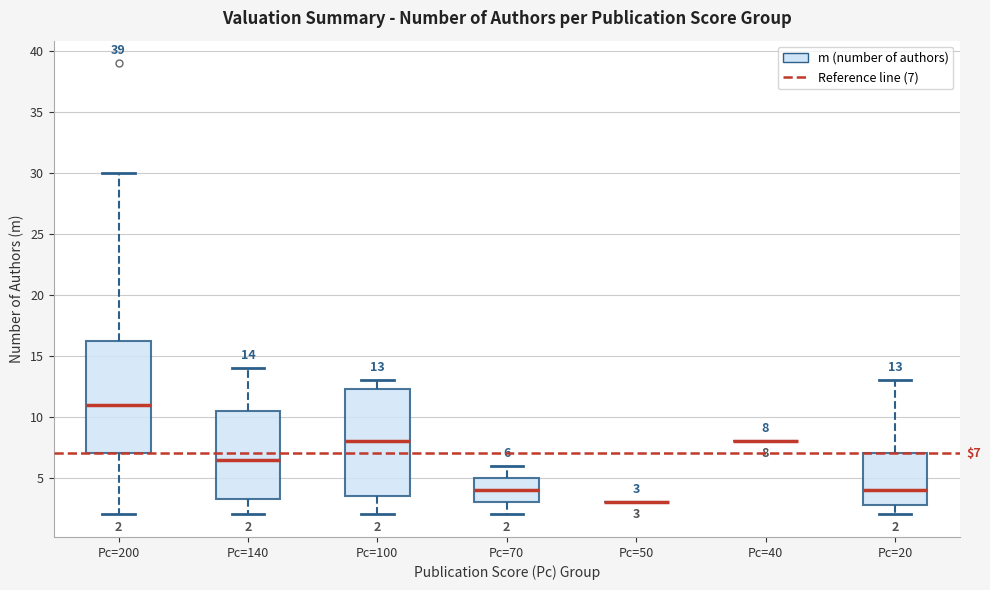

Which box is the tallest, from its lower edge to its upper edge?

Pc=200